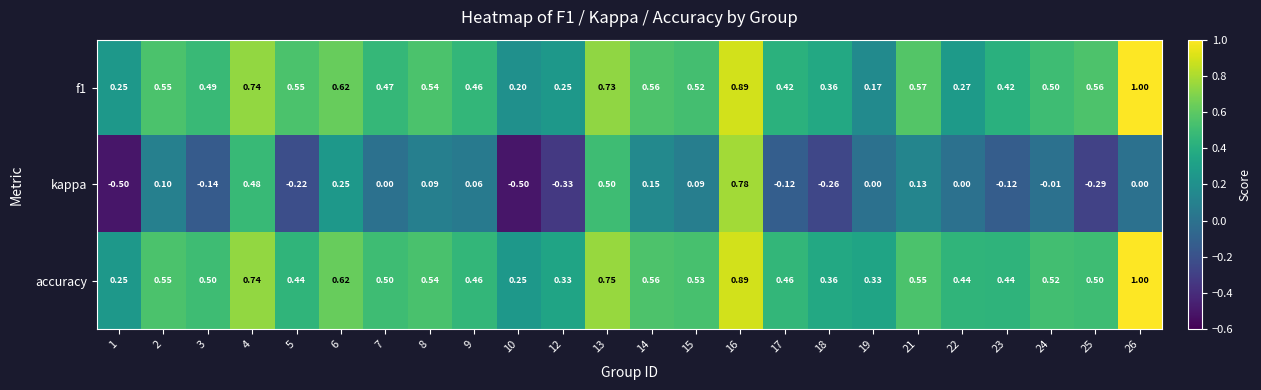

At 17, list the series in order from smallest to largest.

kappa, f1, accuracy